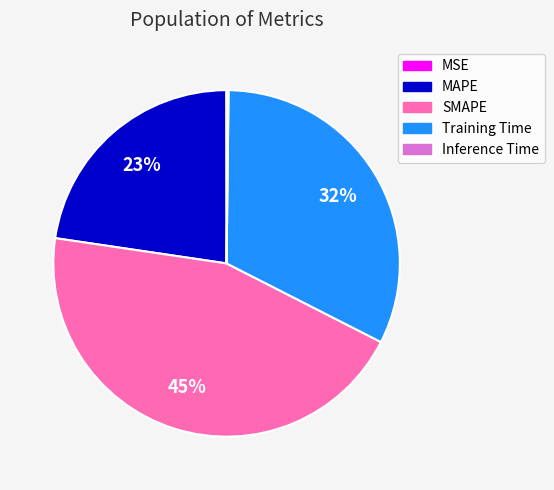

Is the sum of SMAPE and MAPE greater than half?

Yes